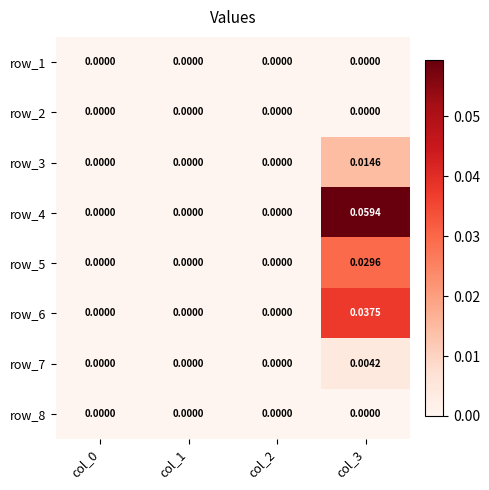

Which series has the largest range (max minus min)?

row_4